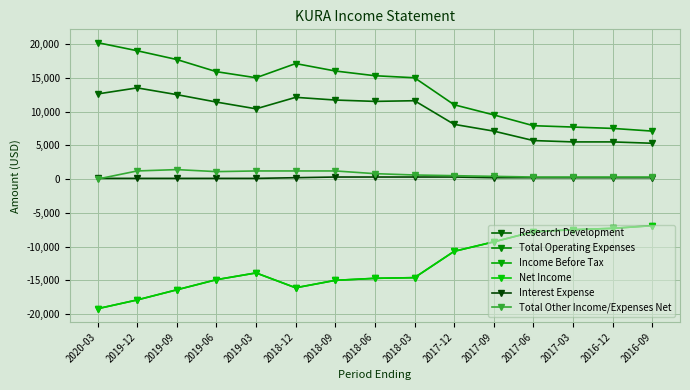

Where is the first local minimum for Total Operating Expenses?

2019-03